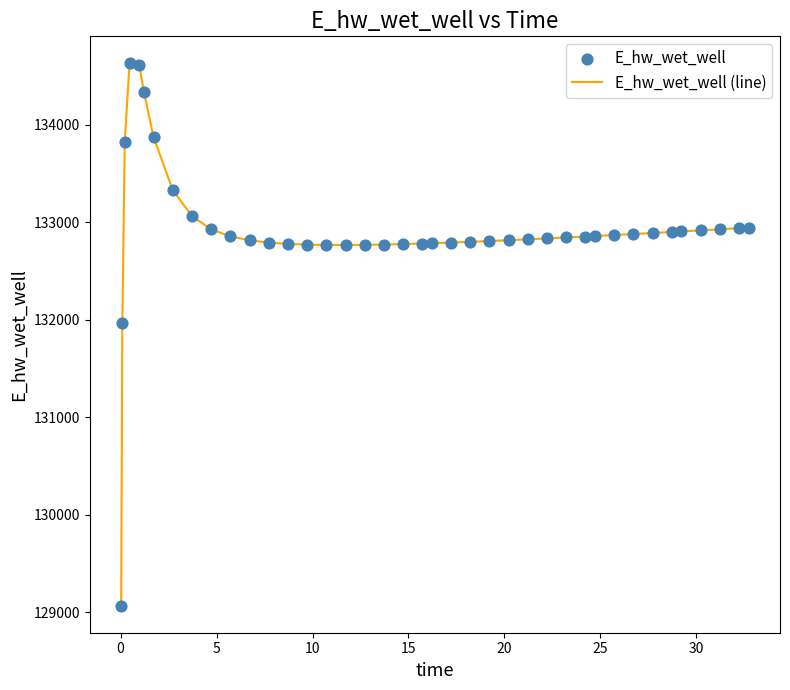

What is the smallest value displayed?

129070.3